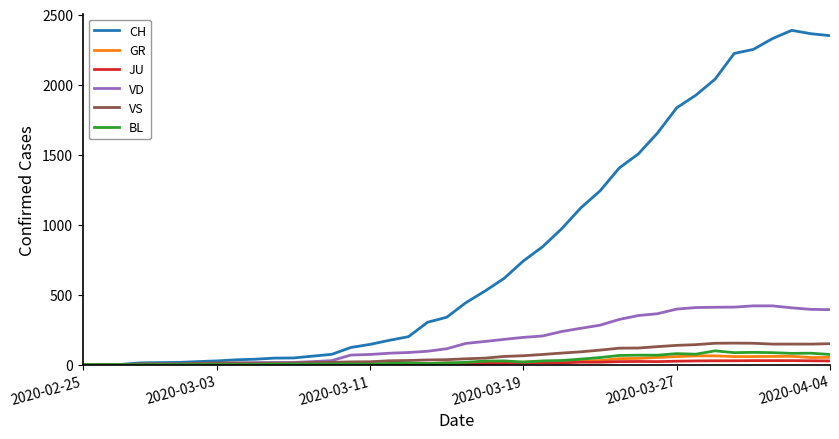

Which series has the largest total across all categories?

CH